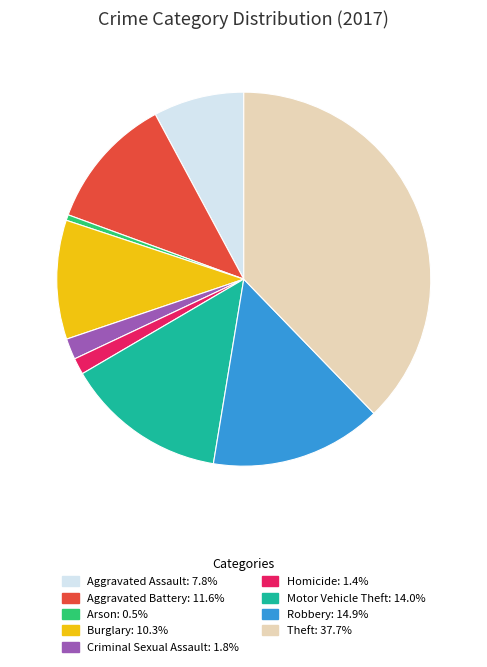

Between Criminal Sexual Assault and Aggravated Assault, which is larger?

Aggravated Assault